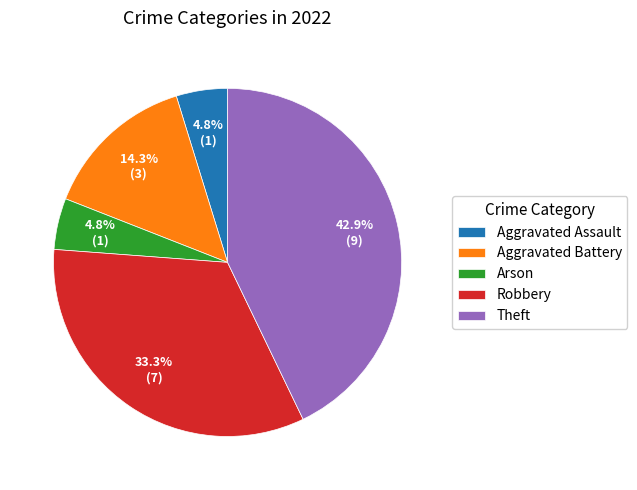

Which category has the biggest portion of the pie?

Theft